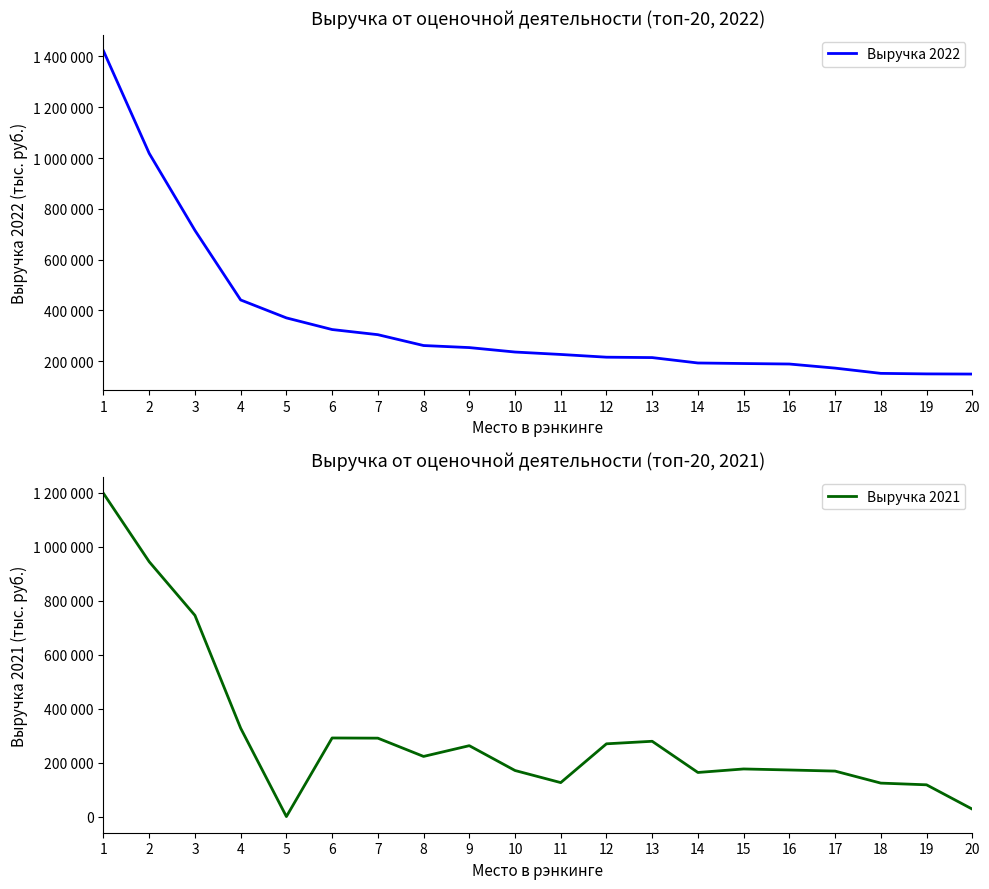

Which series has the largest total across all categories?

Выручка 2022